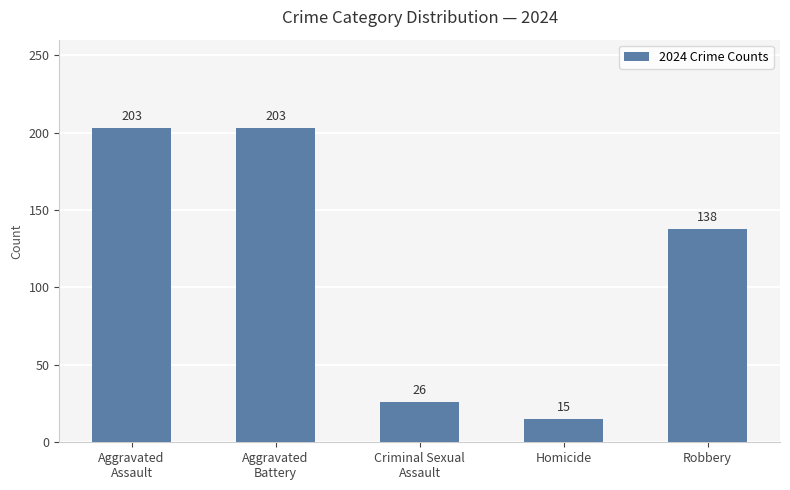

At which category does the chart reach its minimum across all series?

Homicide